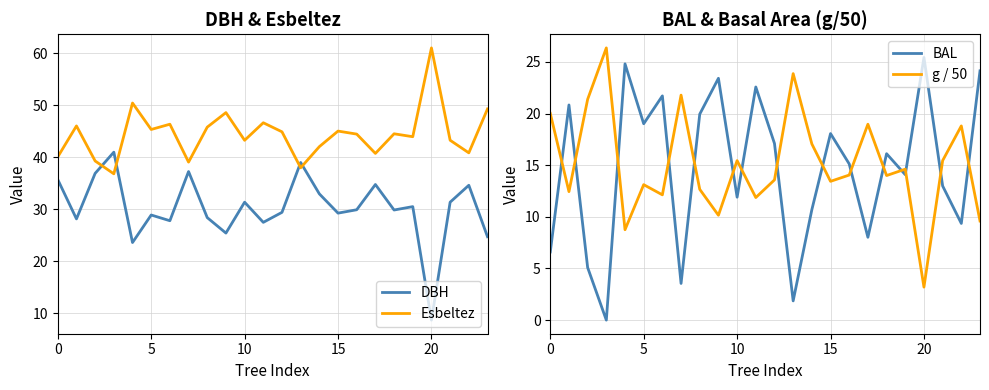

What is the greatest value displayed?

61.0